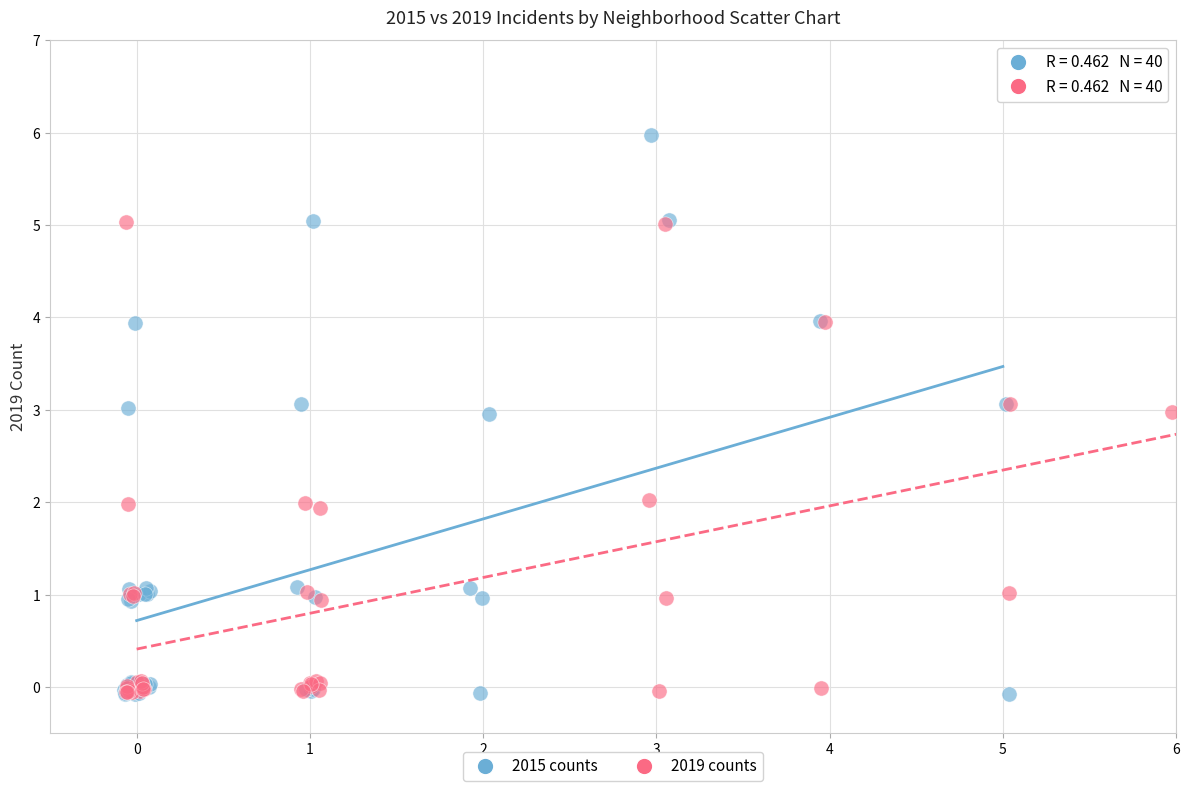

Which series has the largest Y range (max minus min)?

2015 counts